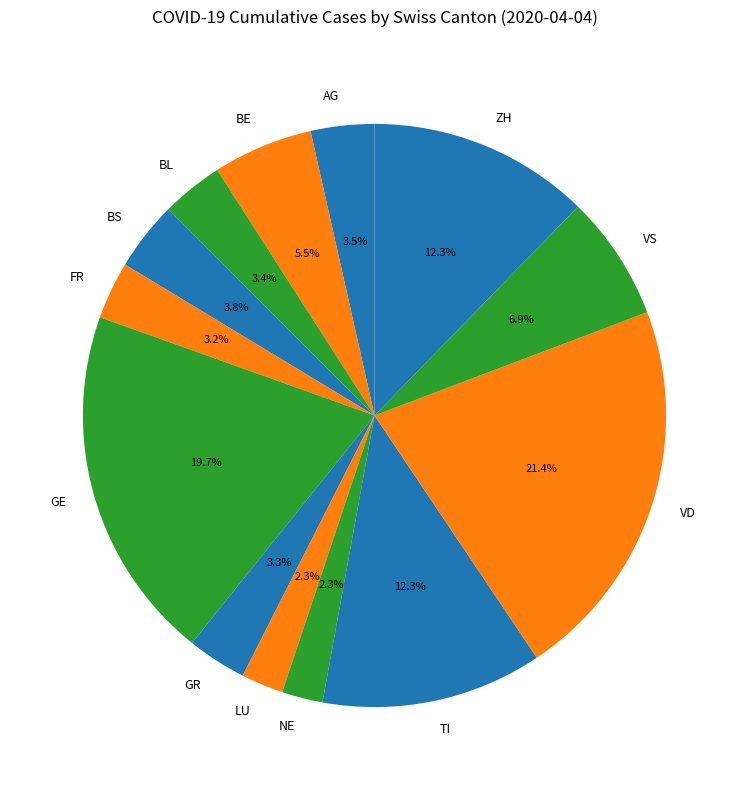

Combined, do AG and GR account for over 50%?

No